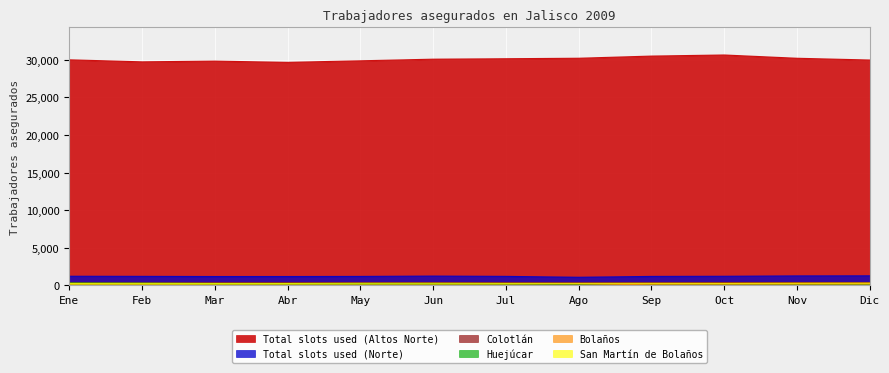

The San Martín de Bolaños series shows 268 at Ago. True or false?

True